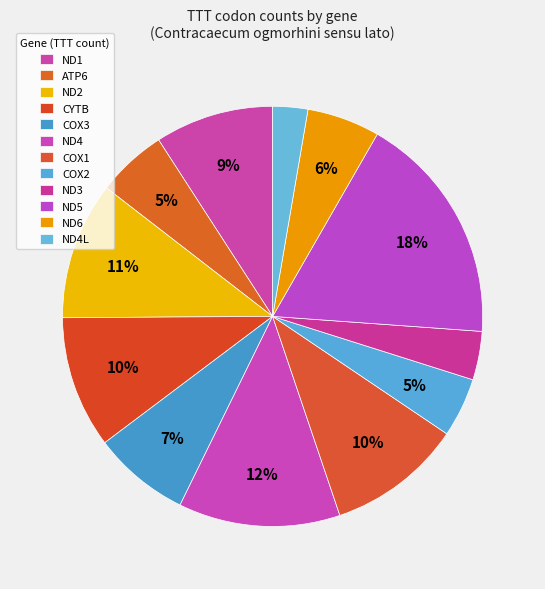

The COX3 slice represents 7% of the pie. True or false?

True